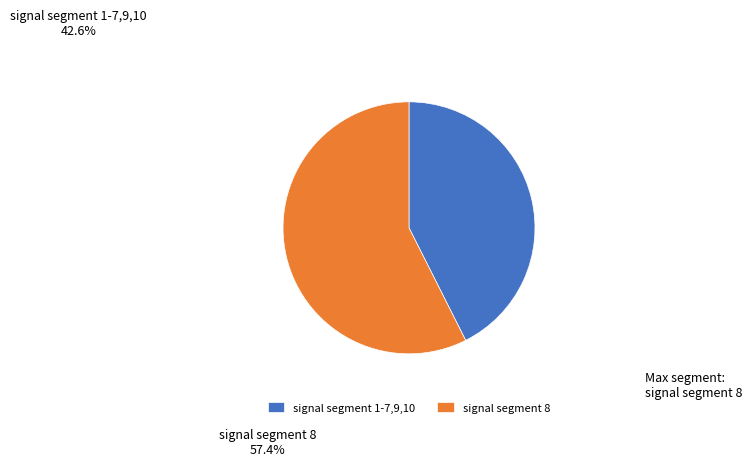

What is the smallest slice in the pie chart?

signal segment 1-7,9,10